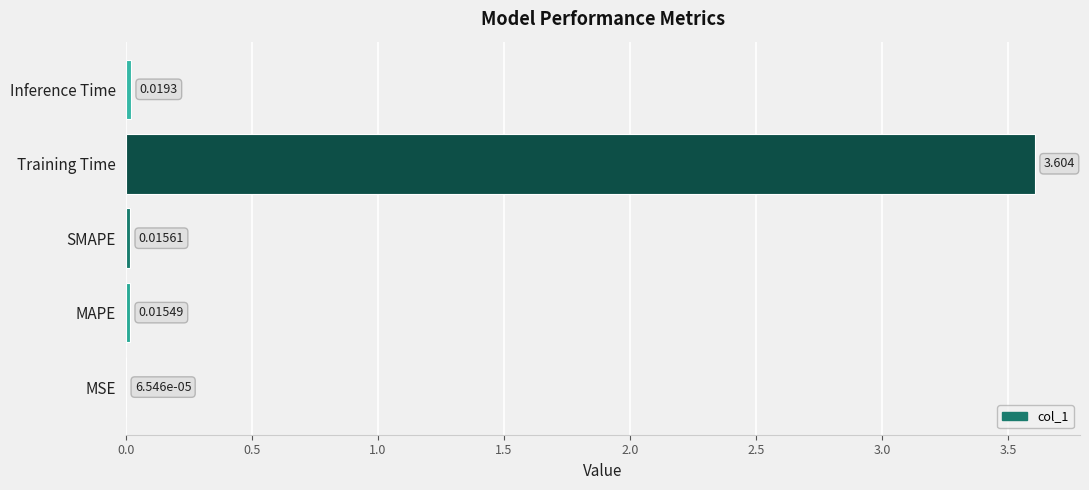

Which has a higher value, Training Time or MAPE?

Training Time